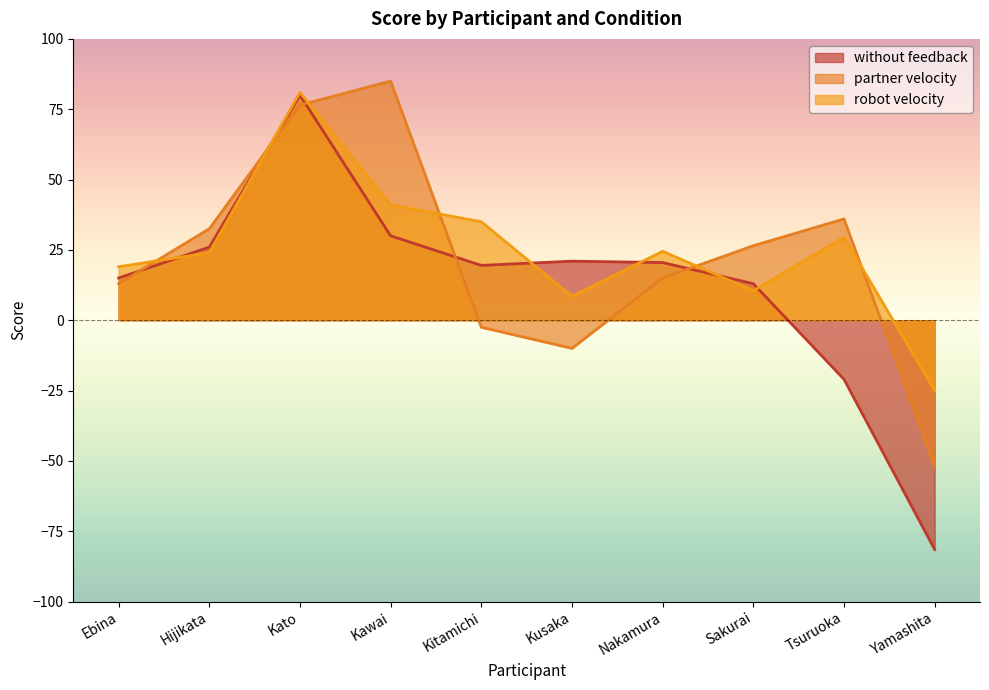

What is the total value across all series at Kusaka?

19.5